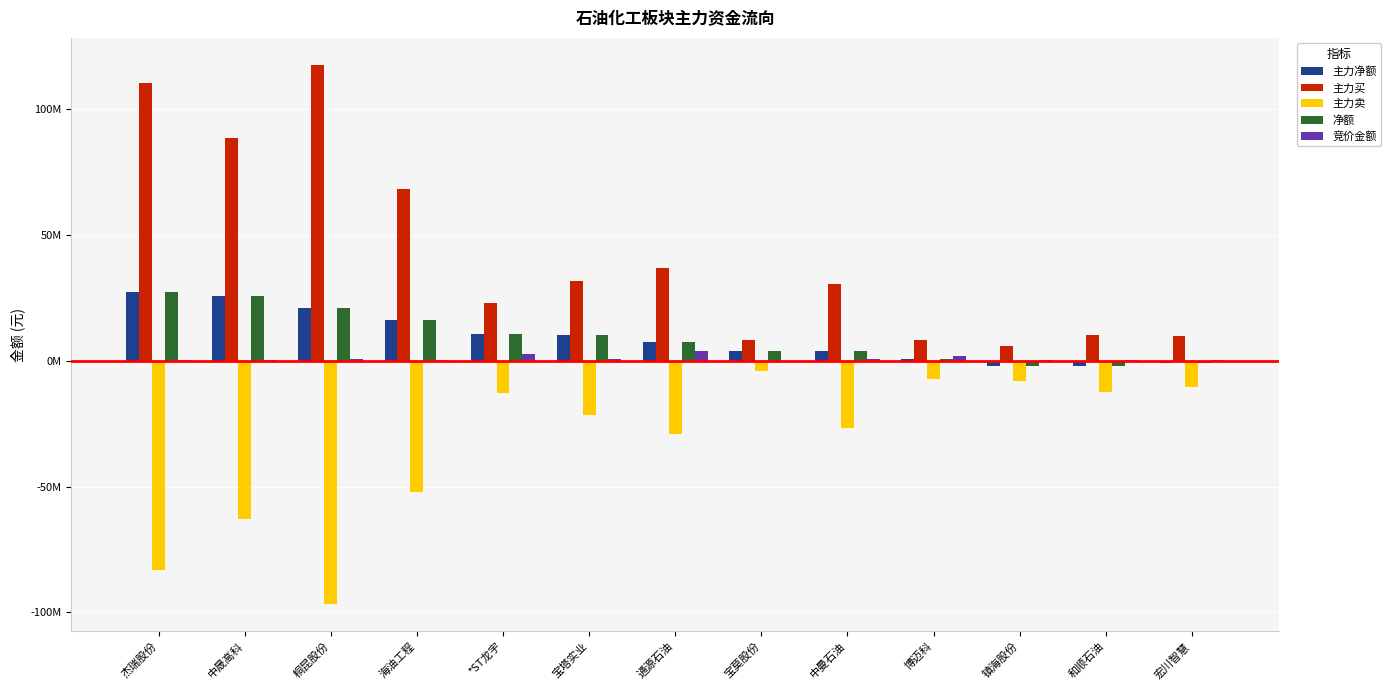

At which category is the sum across all series the highest?

杰瑞股份